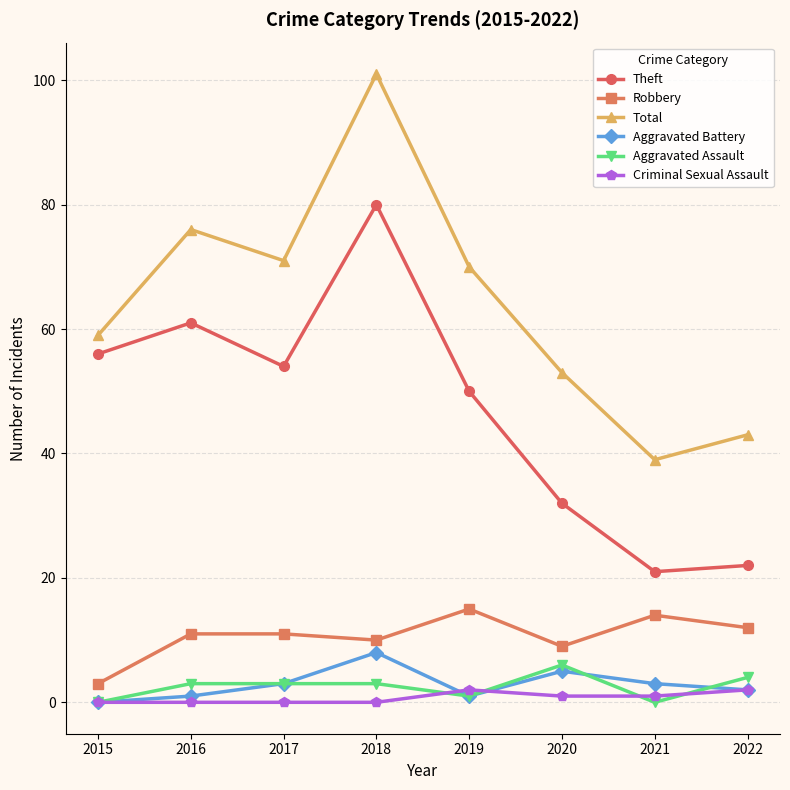

The value of Aggravated Battery at 2016 is 1. True or false?

True